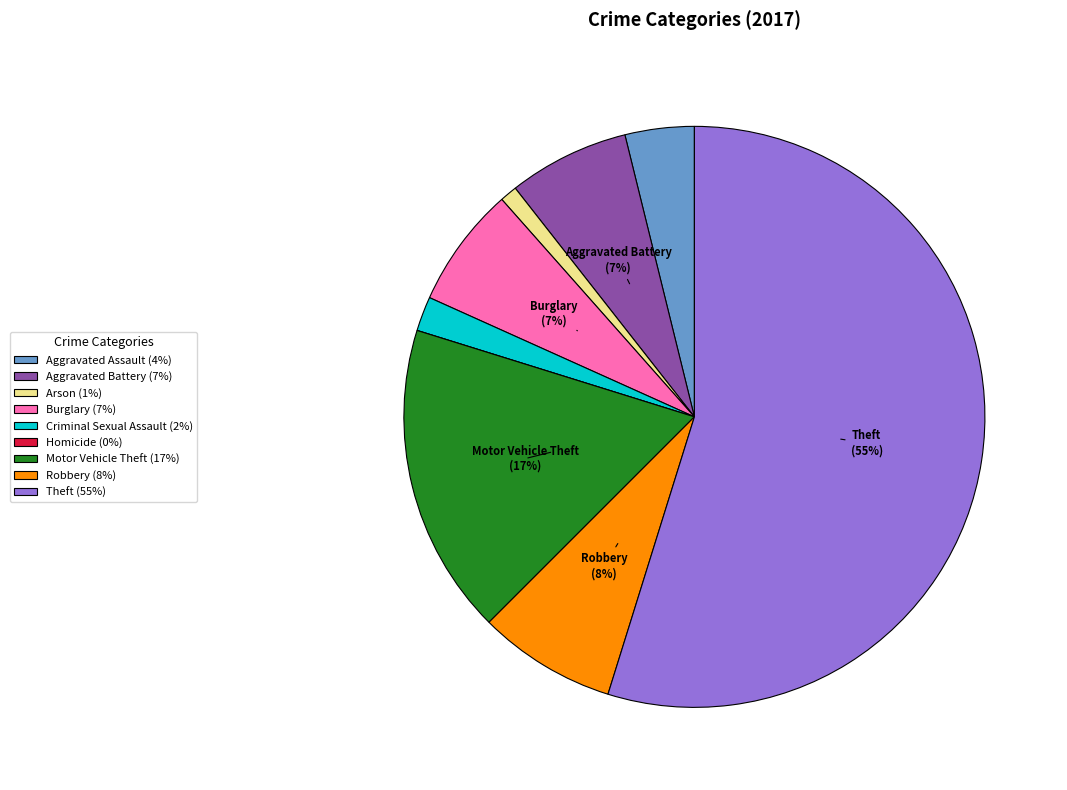

To the nearest percent, what is the average slice percentage?

11%